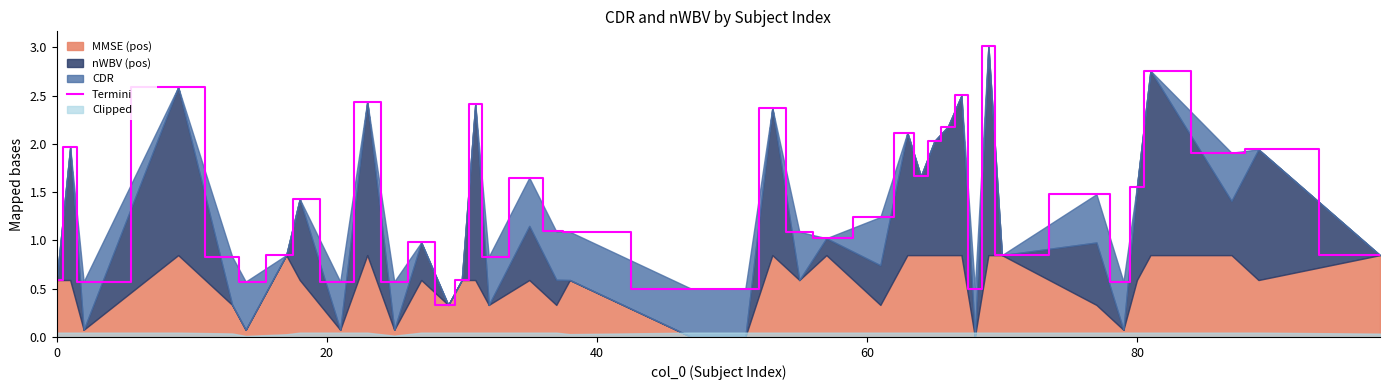

Reading left to right, transcribe all the data shown in this chart.

0.6	2.0	0.6	2.6	0.8	0.6	0.8	1.4	0.6	2.4	0.6	1.0	0.3	0.6	2.4	0.8	1.7	1.1	1.1	0.5	0.5	2.4	1.1	1.0	1.2	2.1	1.7	2.0	2.2	2.5	0.5	3.0	0.8	1.5	0.6	1.6	2.8	1.9	1.9	0.8